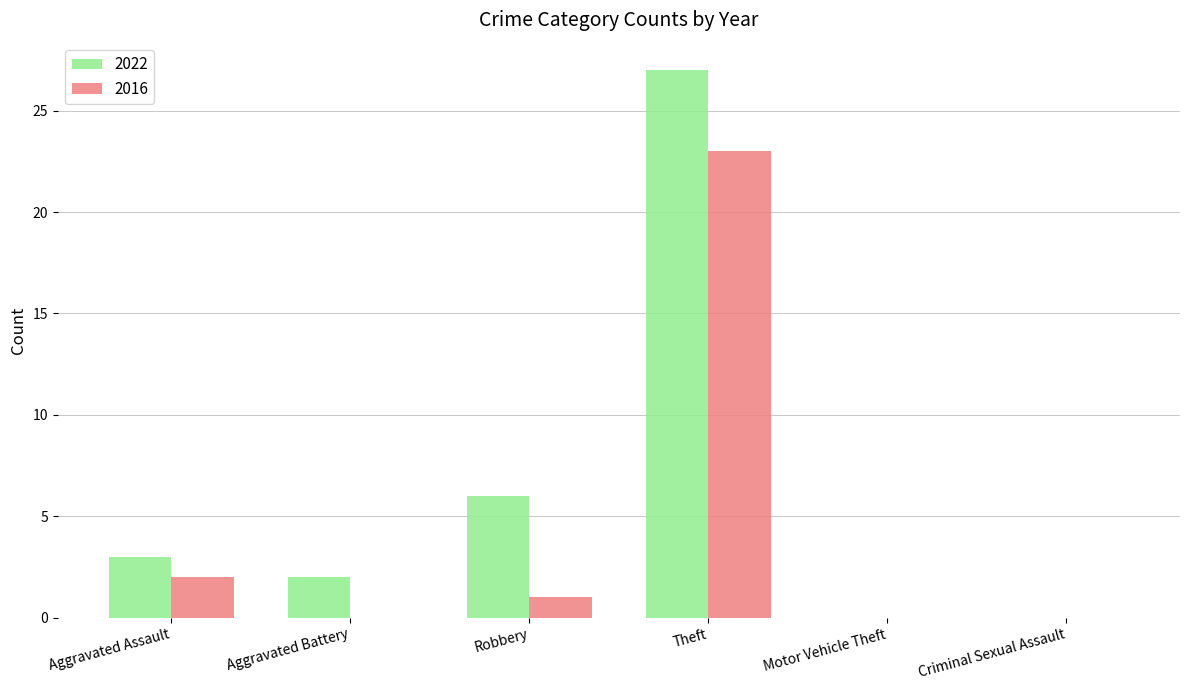

Reading right to left, what are all the values shown in this chart?

2022: Criminal Sexual Assault=0	Motor Vehicle Theft=0	Theft=27	Robbery=6	Aggravated Battery=2	Aggravated Assault=3
2016: Criminal Sexual Assault=0	Motor Vehicle Theft=0	Theft=23	Robbery=1	Aggravated Battery=0	Aggravated Assault=2